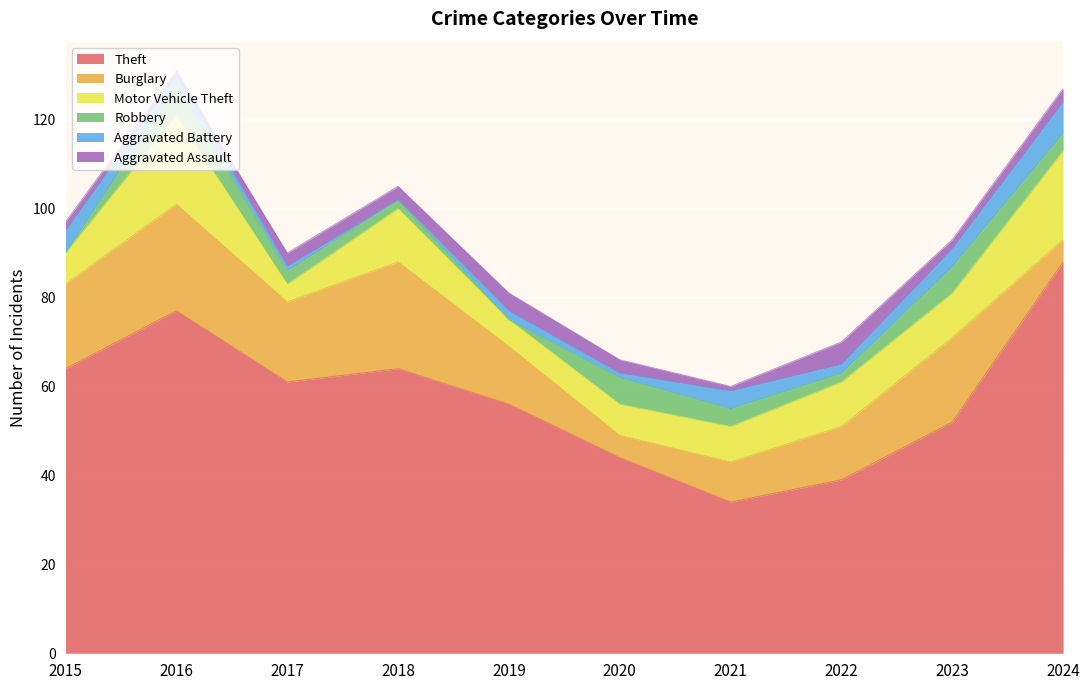

What is the difference between the maximum and second lowest values in the Aggravated Battery series?

6